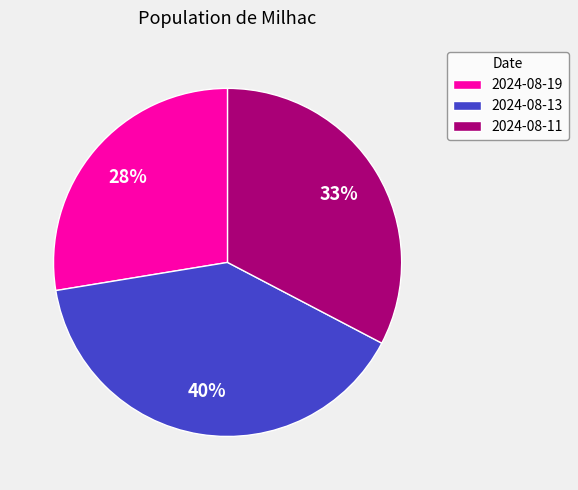

True or false: 2024-08-19 accounts for 35% of the total.

False